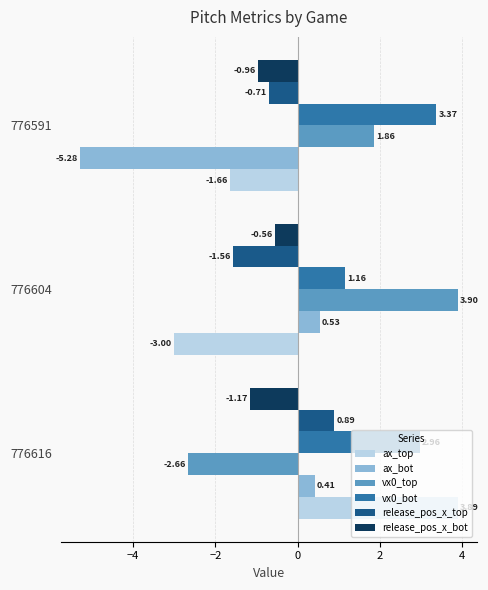

List the labels in order of ax_top value, largest first.

776616, 776591, 776604